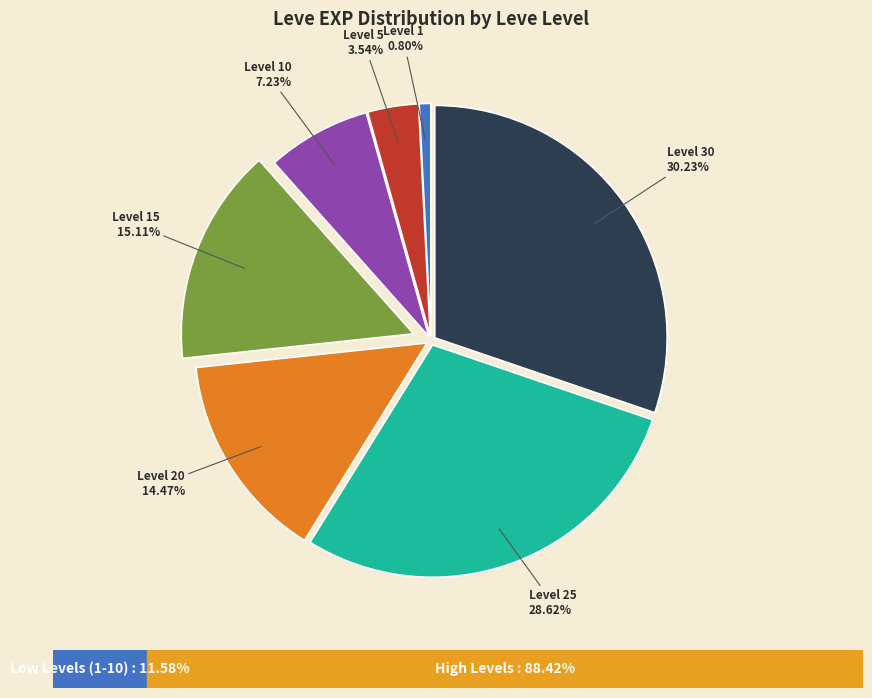

How many slices are in this pie chart?

7